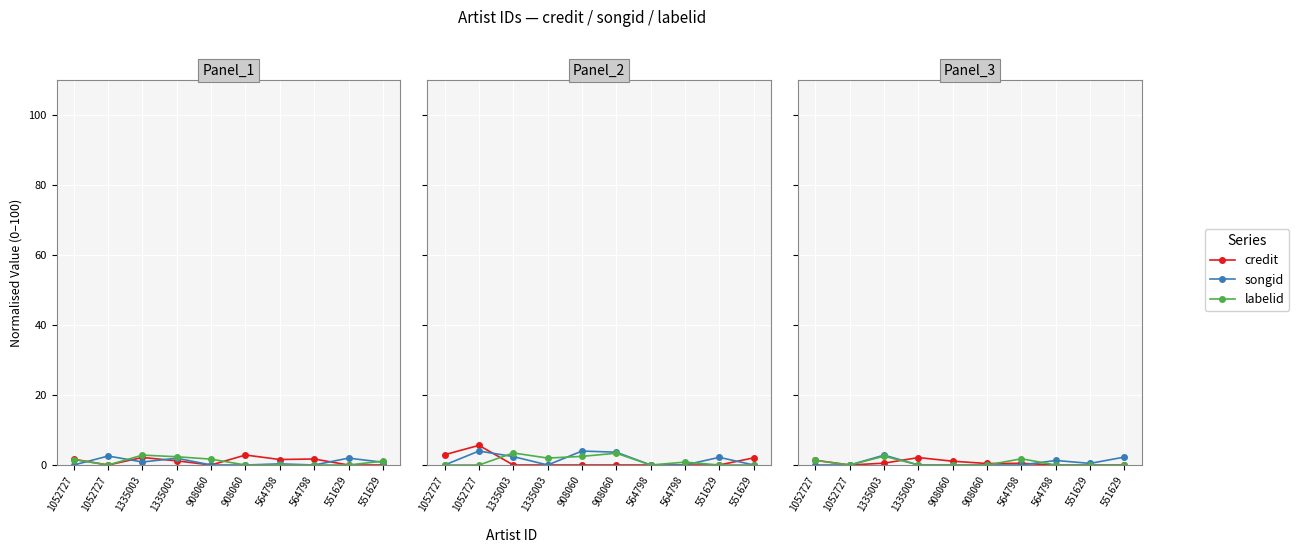

What is the value of the credit point at the 8th from the left?

0.5